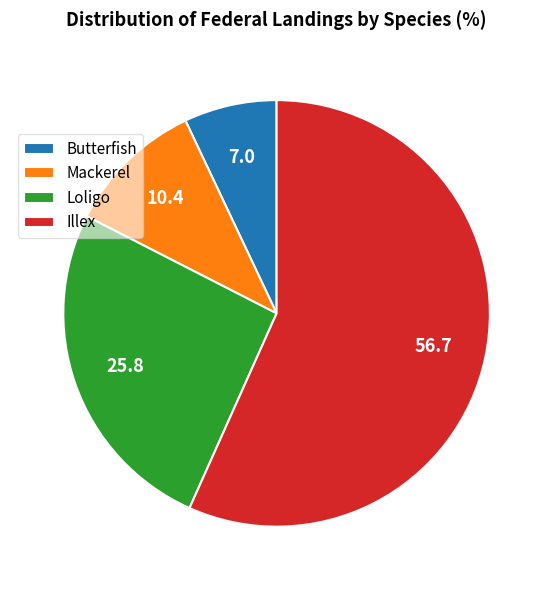

Count the number of slices in the pie.

4